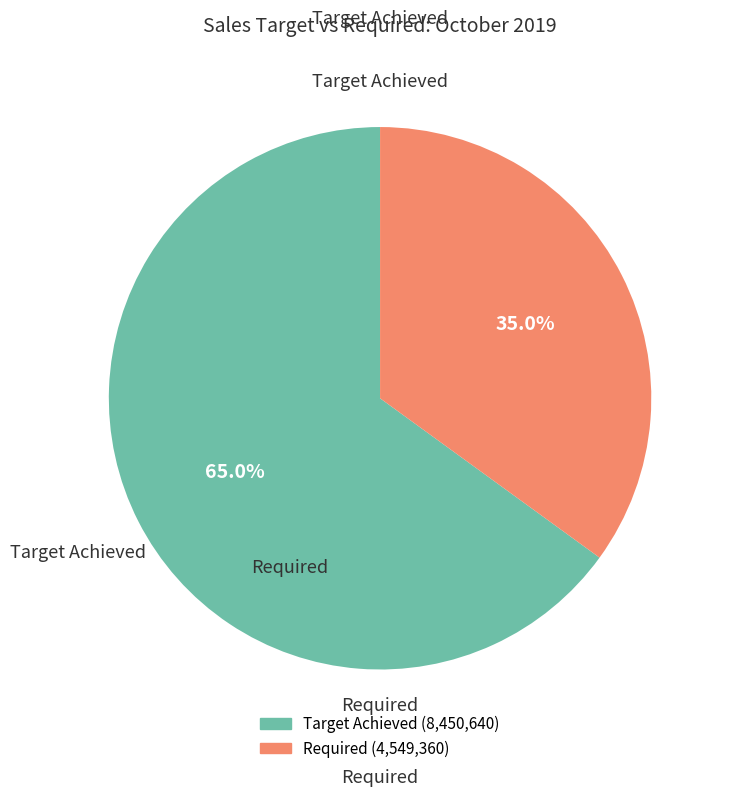

Which slice is the largest?

Target Achieved